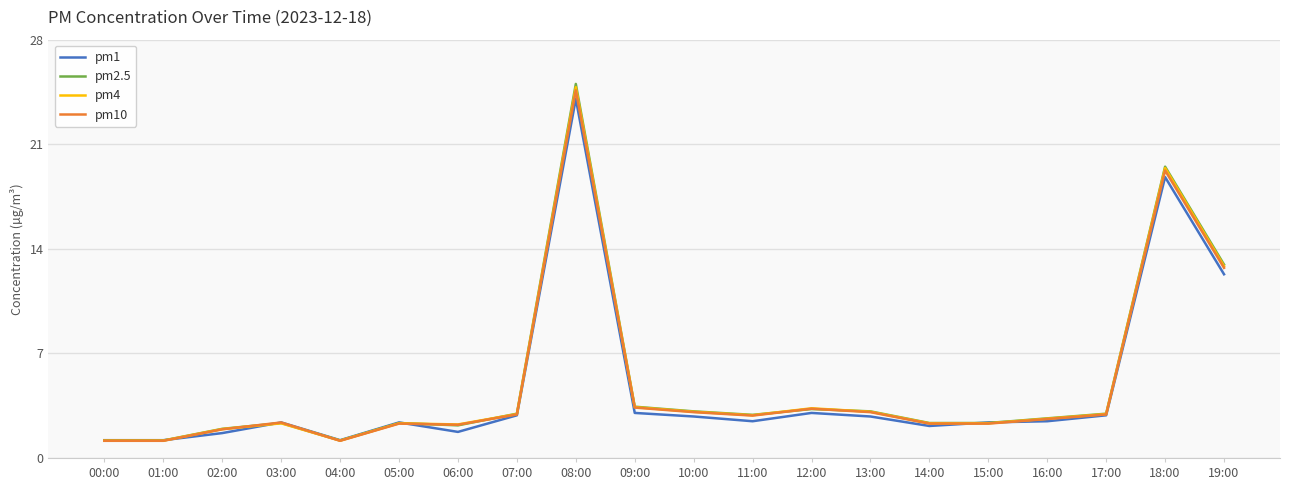

Is it true that pm4 equals 26.5 at 18:00?

False